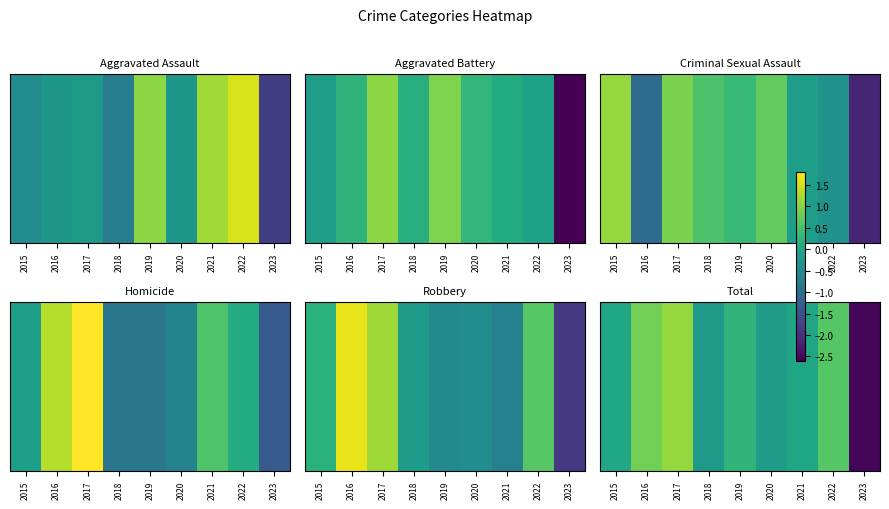

At which category does the chart reach its peak across all series?

2017